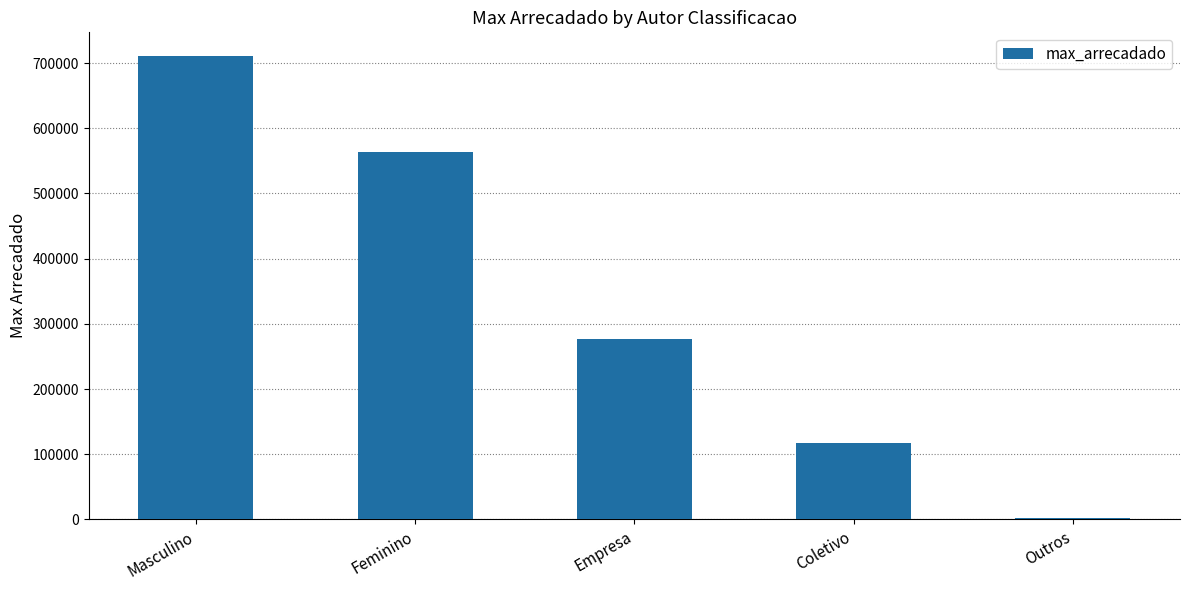

What is the change in value from Masculino to Feminino?

-148513.6